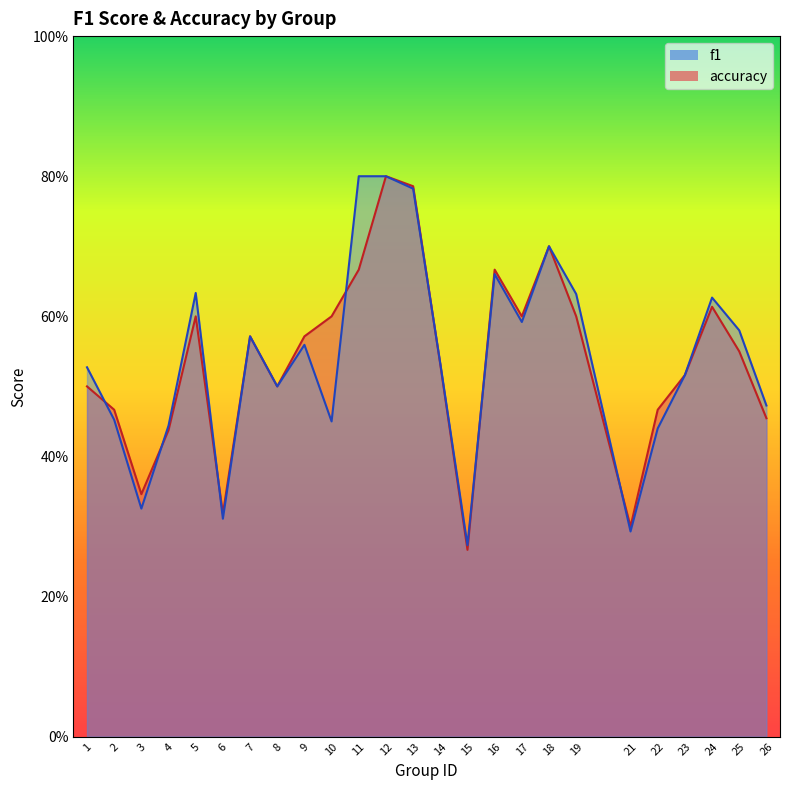

At which category does the chart reach its peak across all series?

11